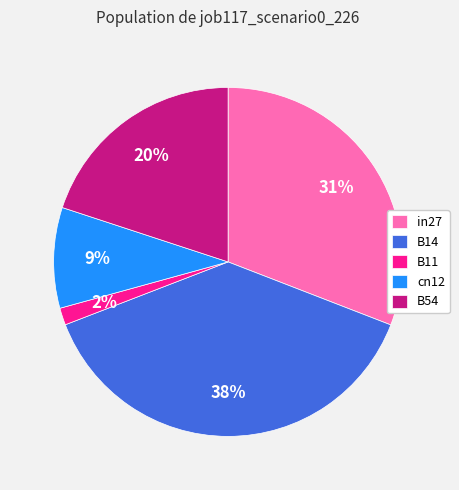

Does B54 represent more than half of the total?

No